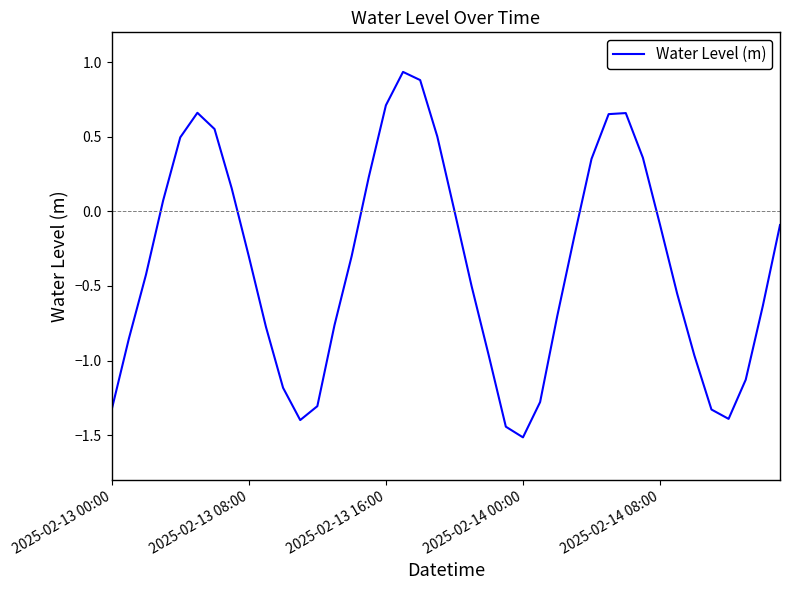

What is the difference between the maximum and minimum values?

2.4